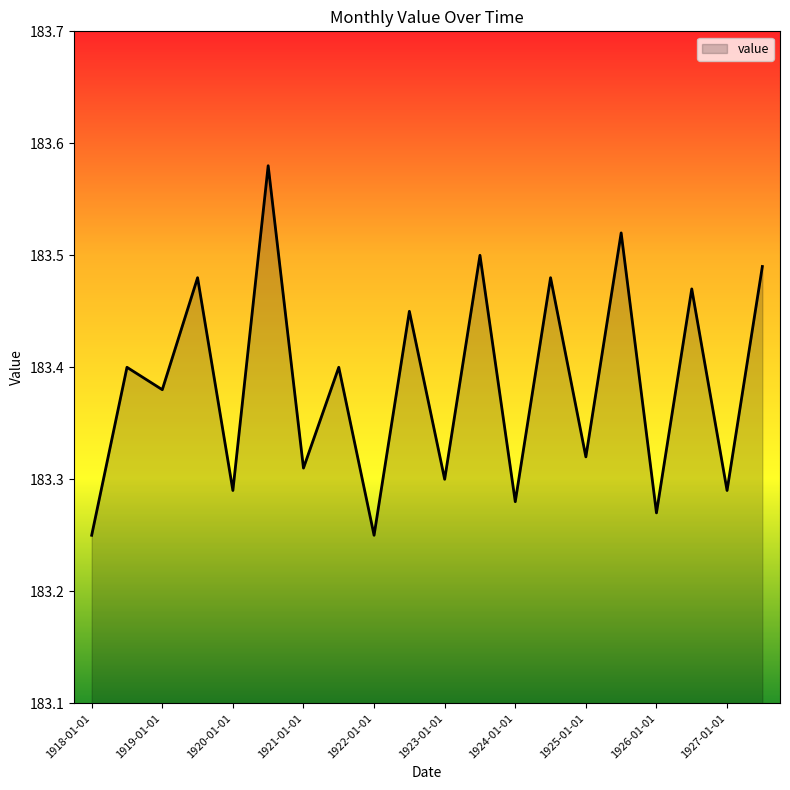

What is the difference between the maximum and minimum values?

0.3